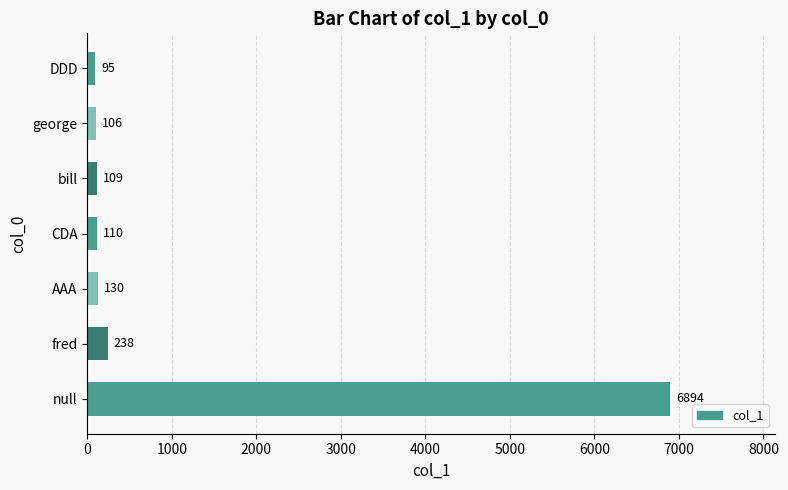

What is the minimum value shown in the chart?

95